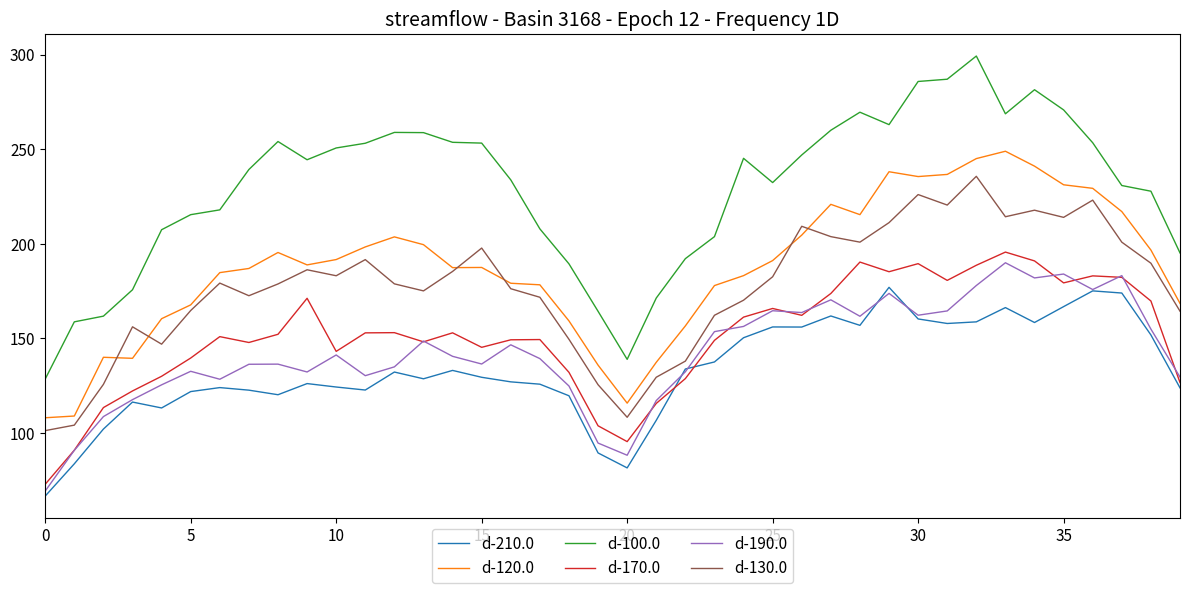

True or false: d-130.0 and d-190.0 intersect in this chart.

False